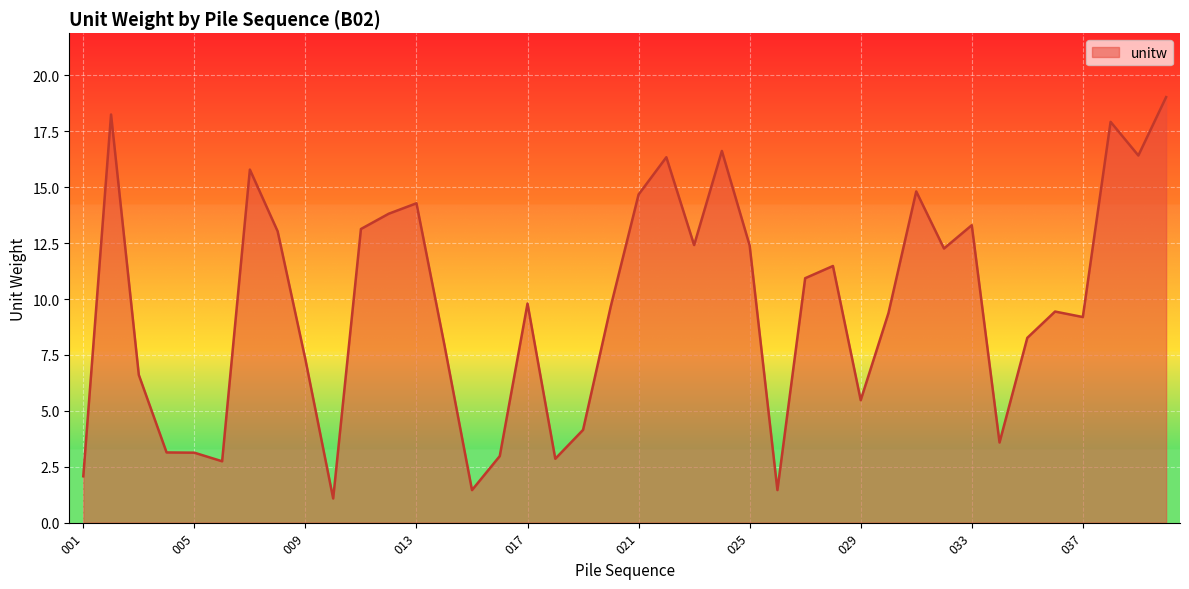

What is the minimum value shown in the chart?

1.1